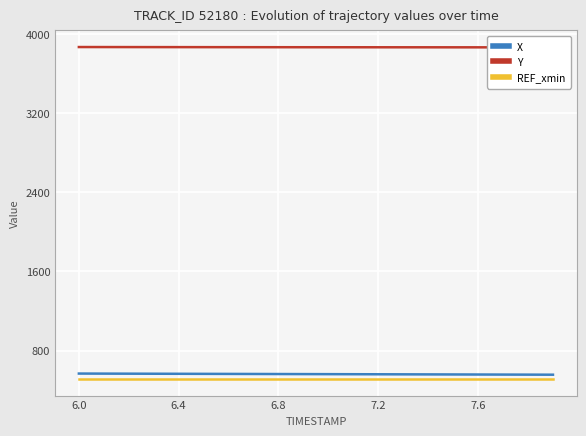

How many series are shown in this chart?

3